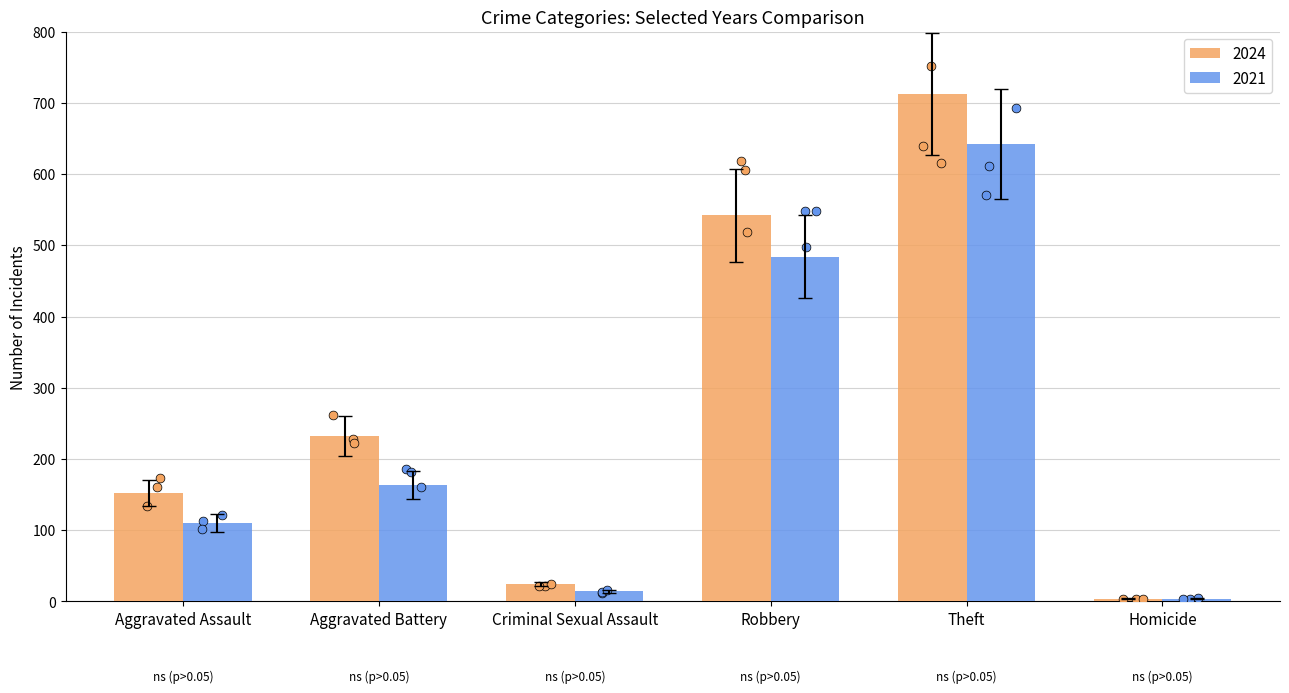

Which series has the largest total across all categories?

2024